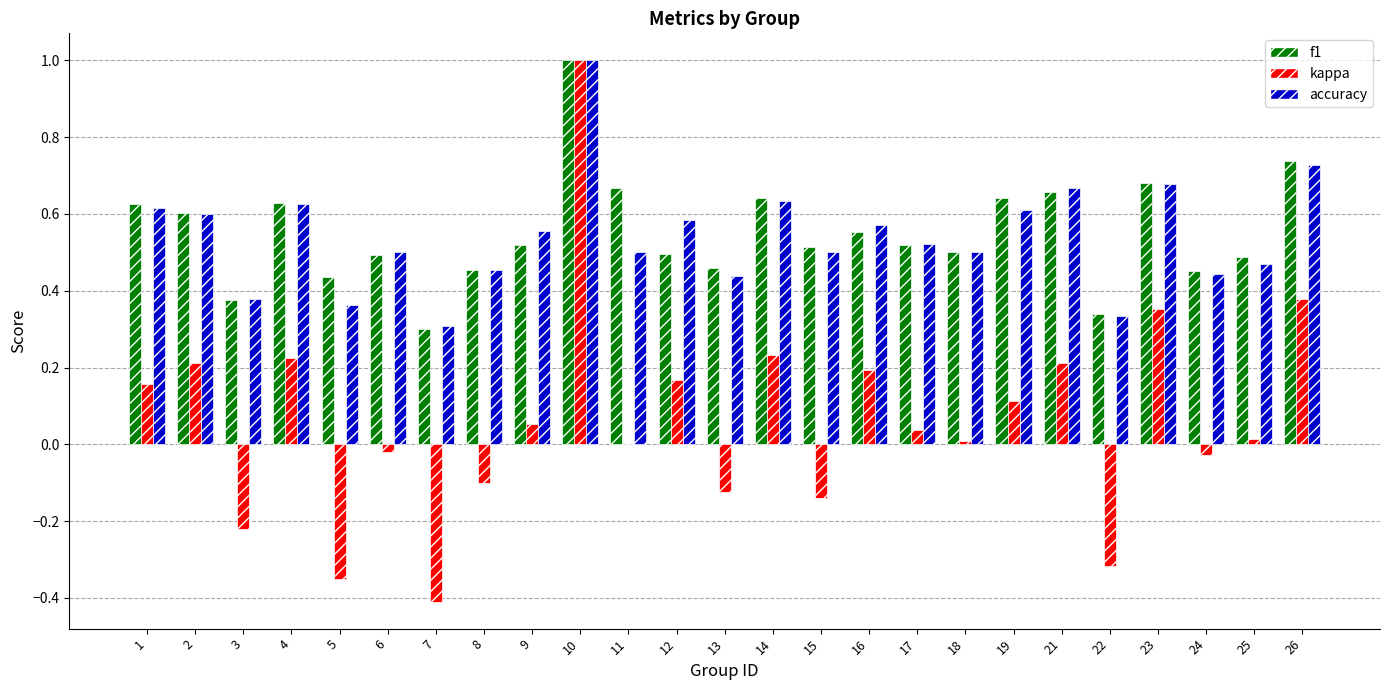

Is it true that kappa equals 0.2 at 23?

False